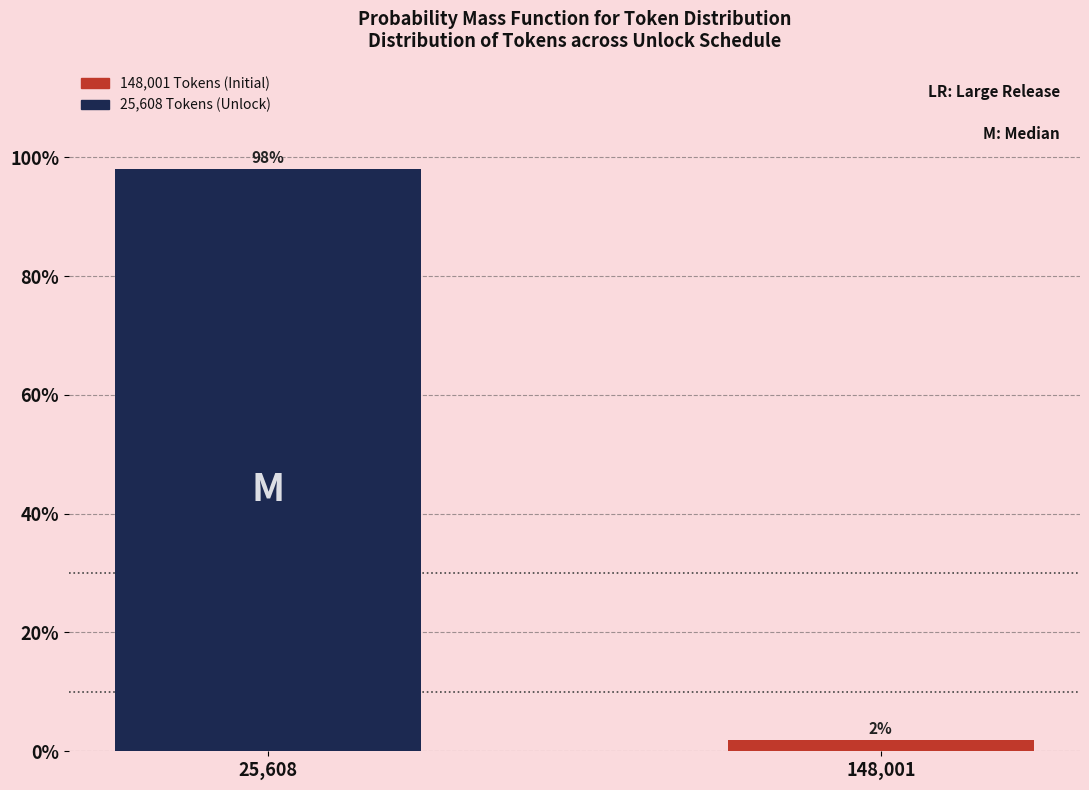

The value at 25,608 is 37.5. True or false?

False